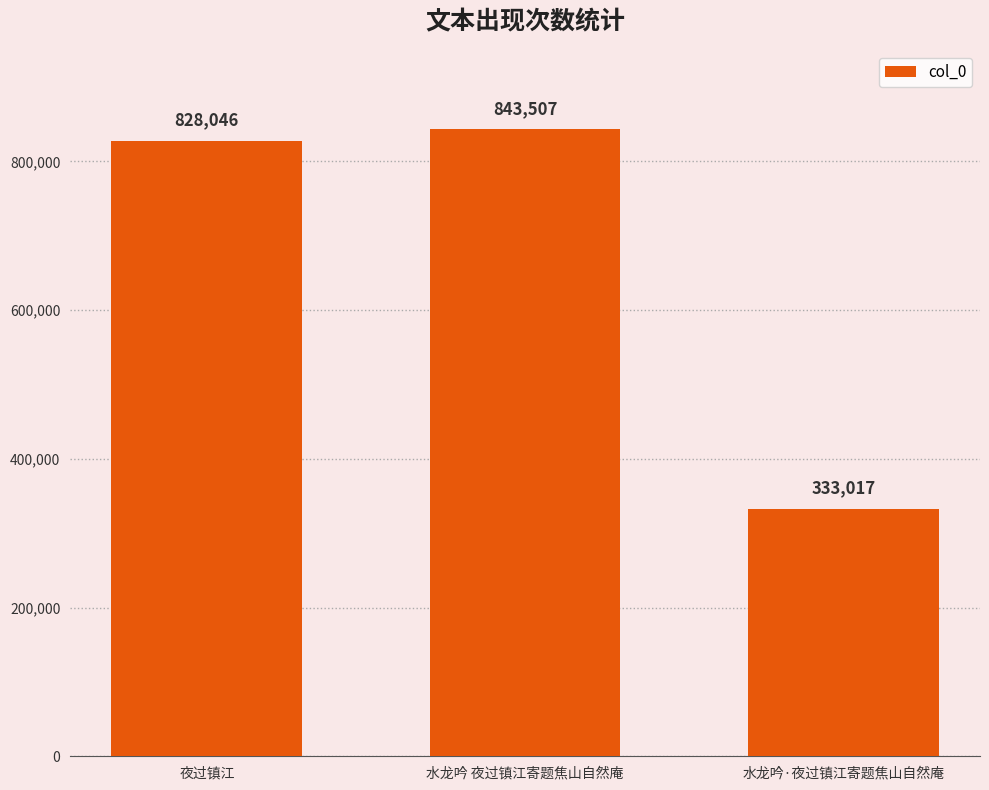

List the labels in order of value, smallest first.

水龙吟·夜过镇江寄题焦山自然庵, 夜过镇江, 水龙吟 夜过镇江寄题焦山自然庵